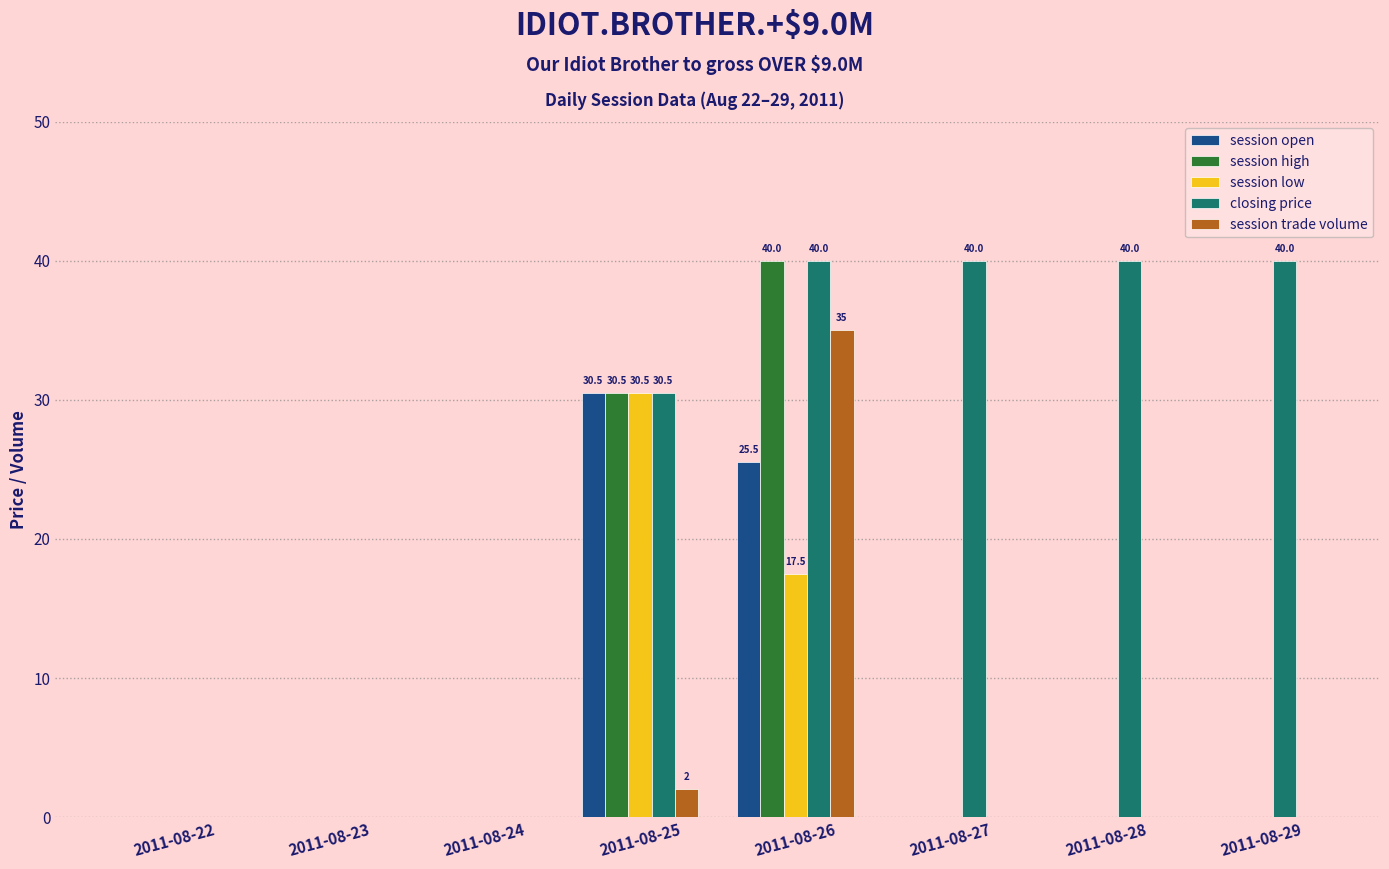

How many distinct data groups are displayed?

5